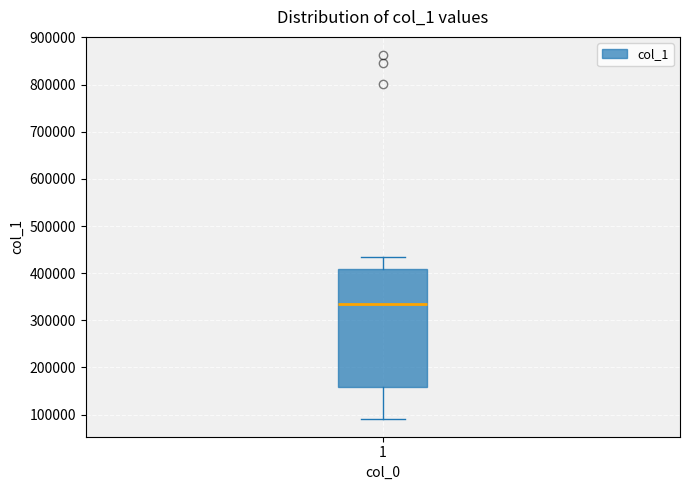

Transcribe this box plot: give where the median line is, the range the box spans, and where the two whiskers end, as read against the y-axis. The values are not printed on the chart, so give them approximately, as read against the axis.

median 340000, box 160000 to 410000, whiskers 90000 to 430000